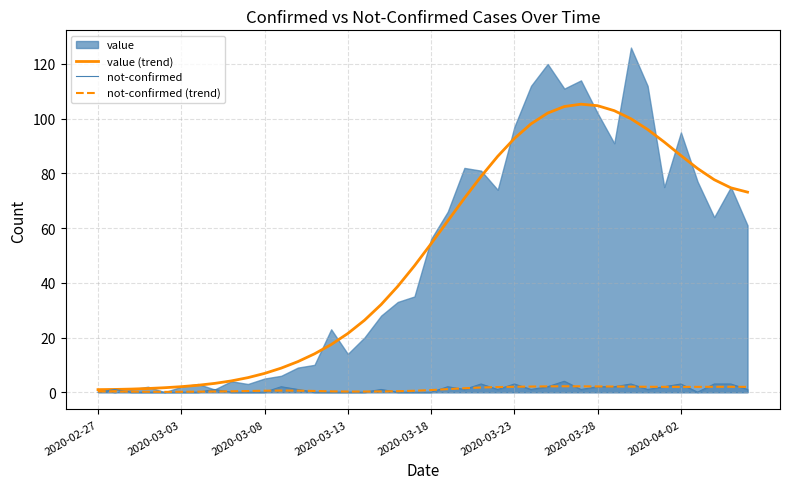

What position from the left is 21?

22